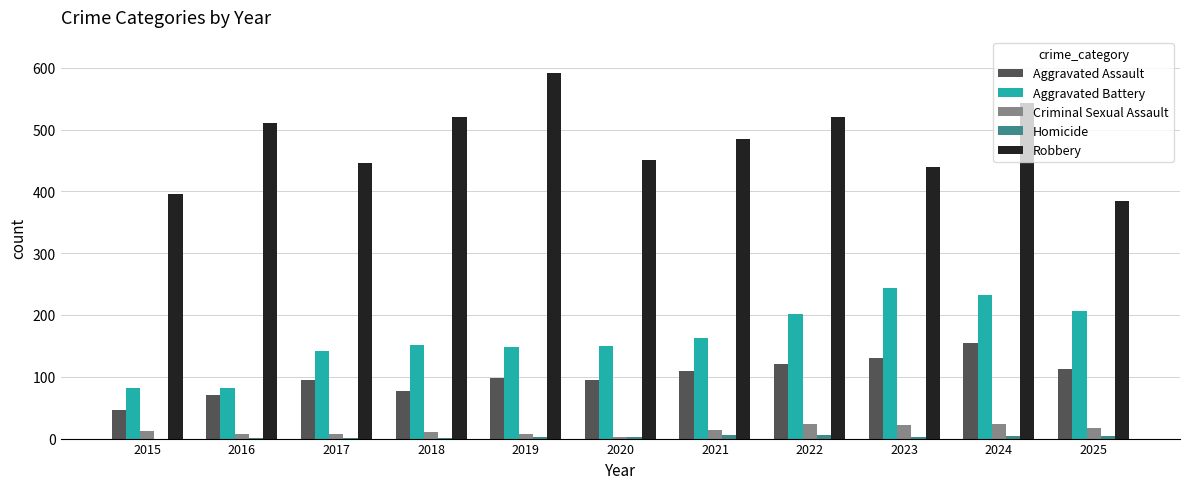

Which series has the largest total across all categories?

Robbery